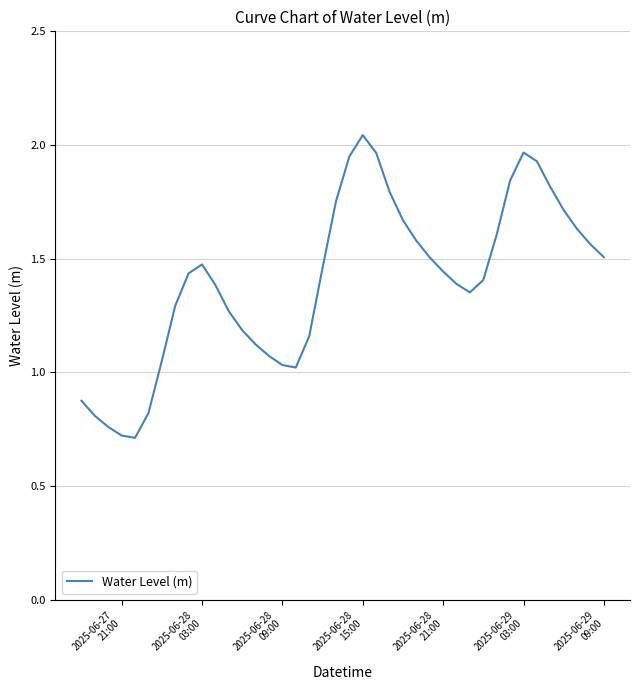

What is the minimum value shown in the chart?

0.7